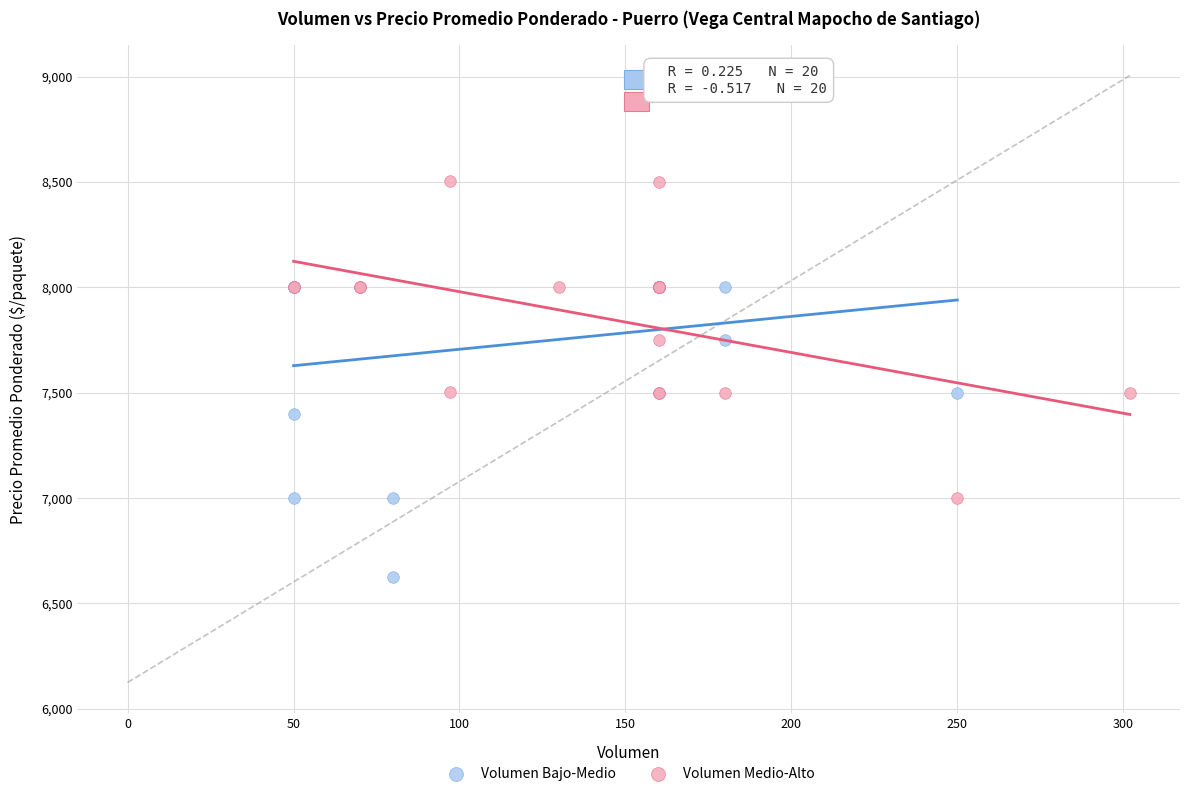

Which series reaches the minimum Y coordinate?

Volumen Bajo-Medio